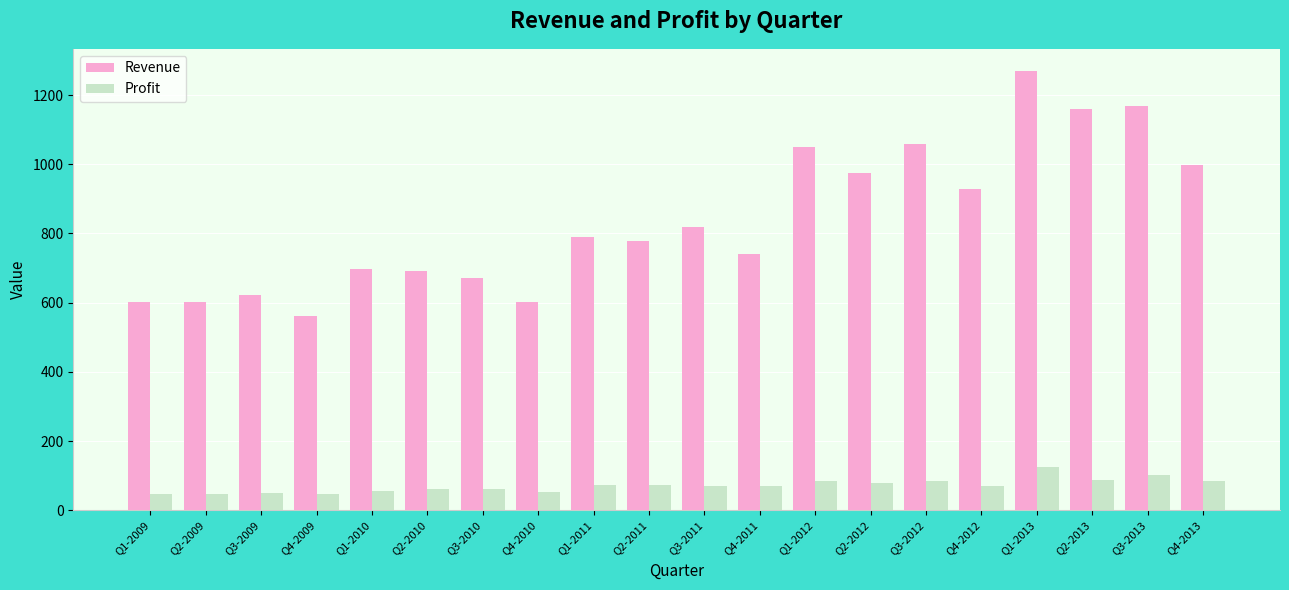

What is the total value across all series at Q4-2009?

607.0